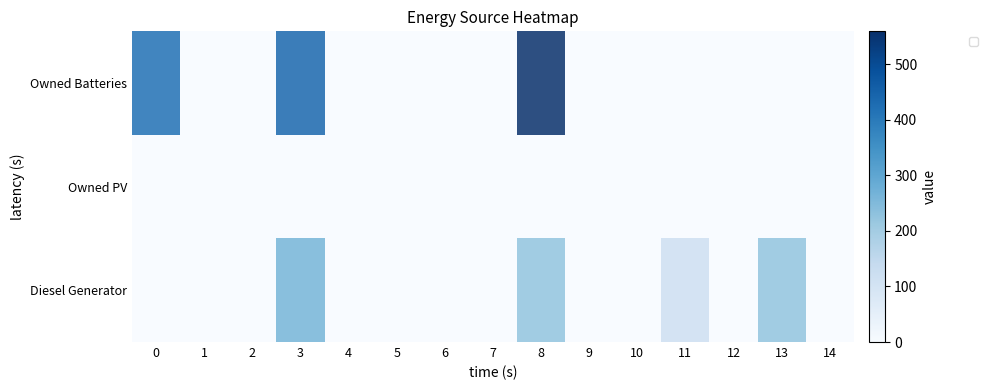

What is the maximum value shown in the chart?

559